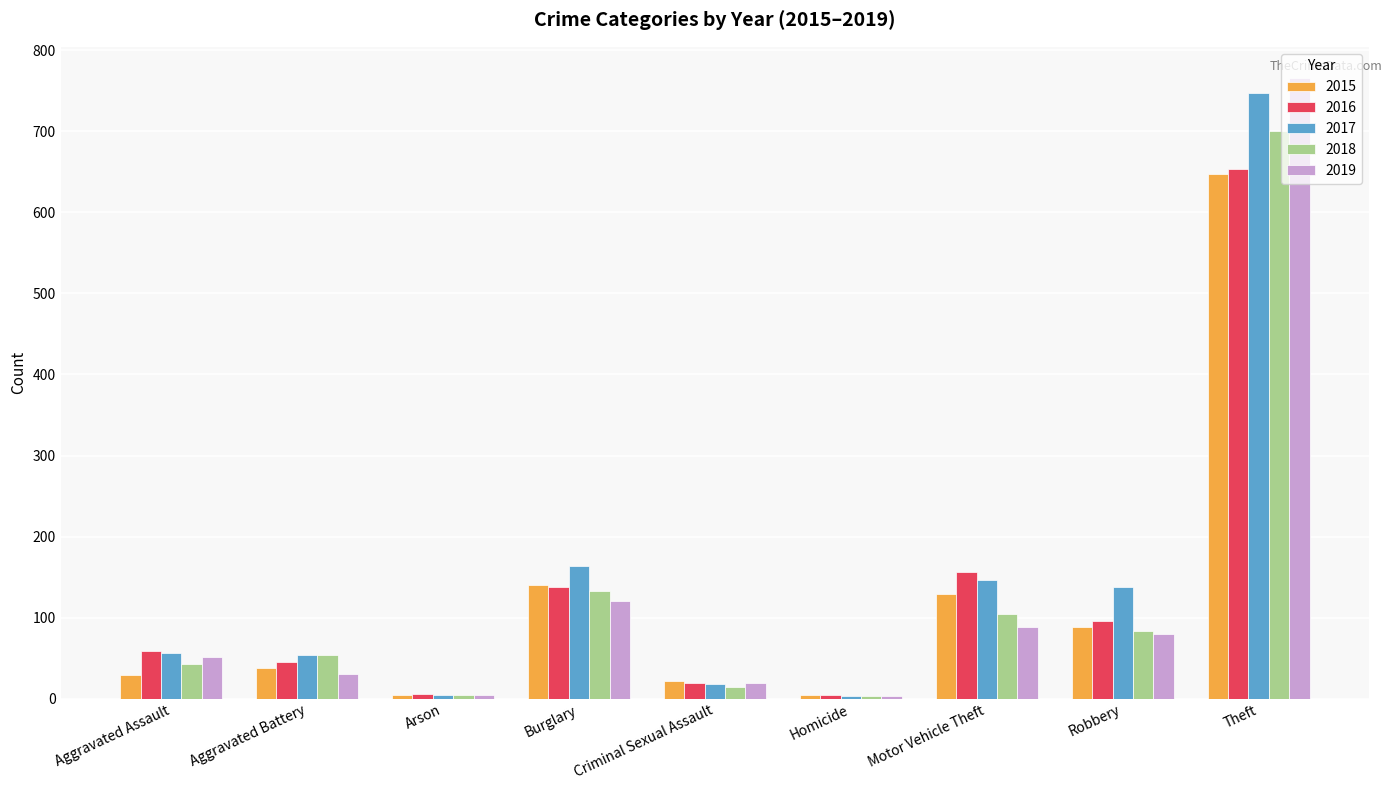

What is the value of the 2015 bar at the 3rd from the left?

4